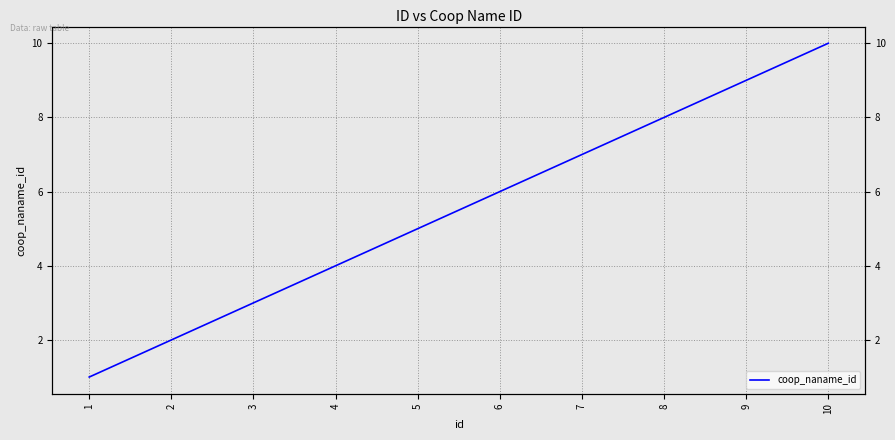

What is the sum of all values?

55